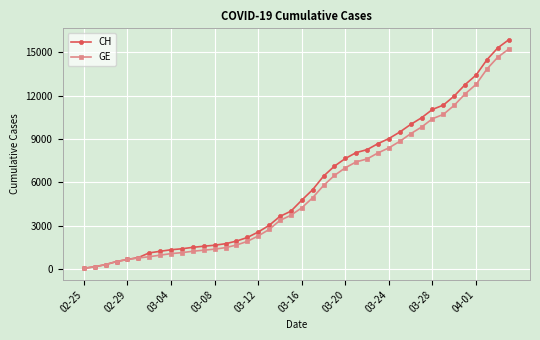

What is the greatest value displayed?

15850